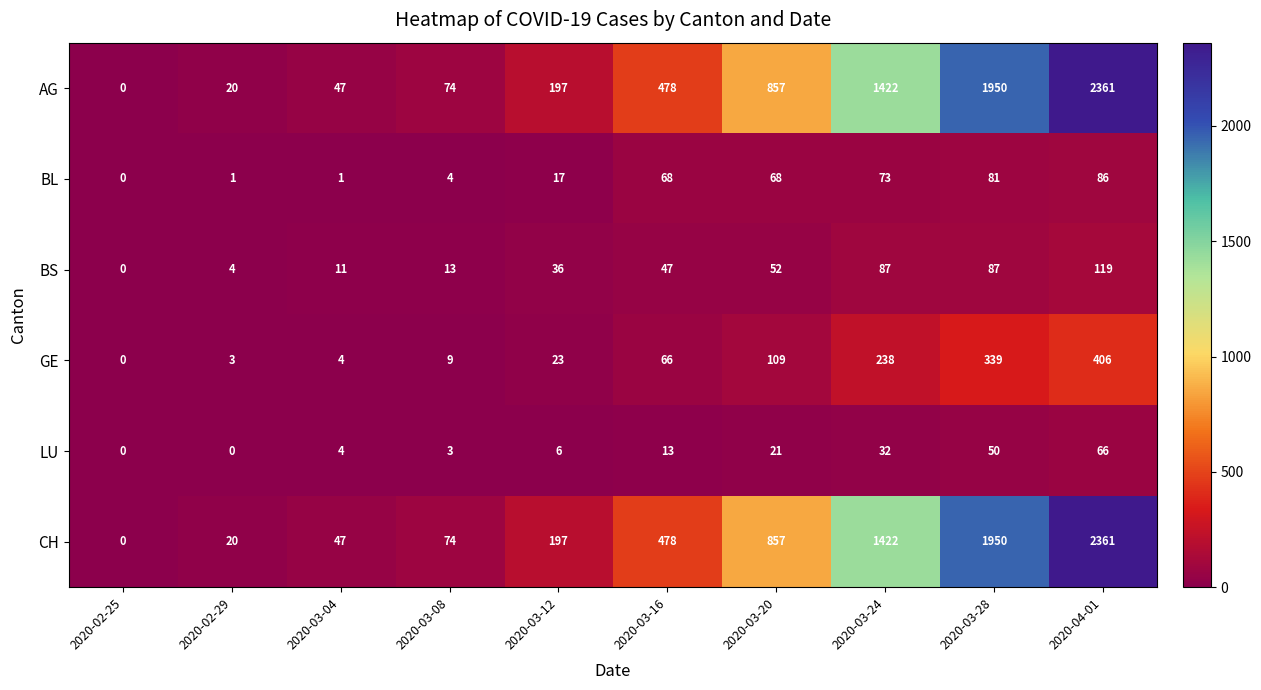

The value of BS at 2020-03-24 is 41. True or false?

False